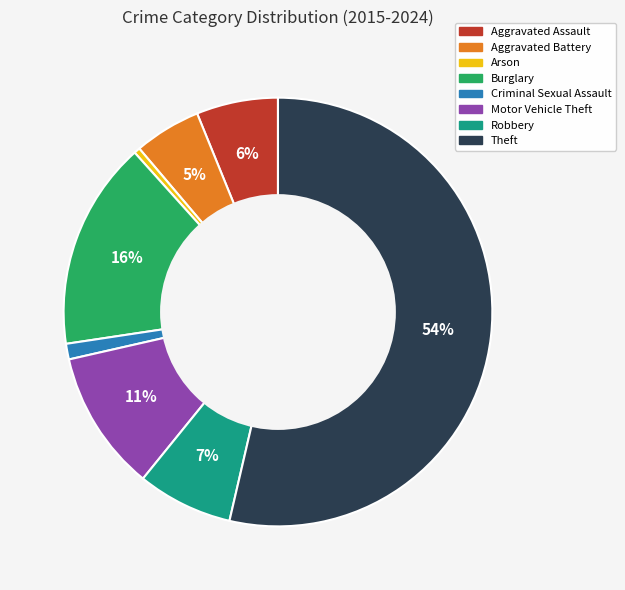

To the nearest percent, what percentage of the pie is Burglary?

16%